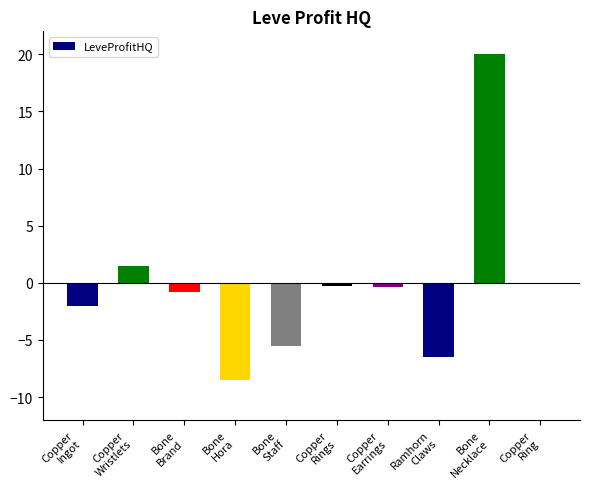

What is the greatest value displayed?

20.0